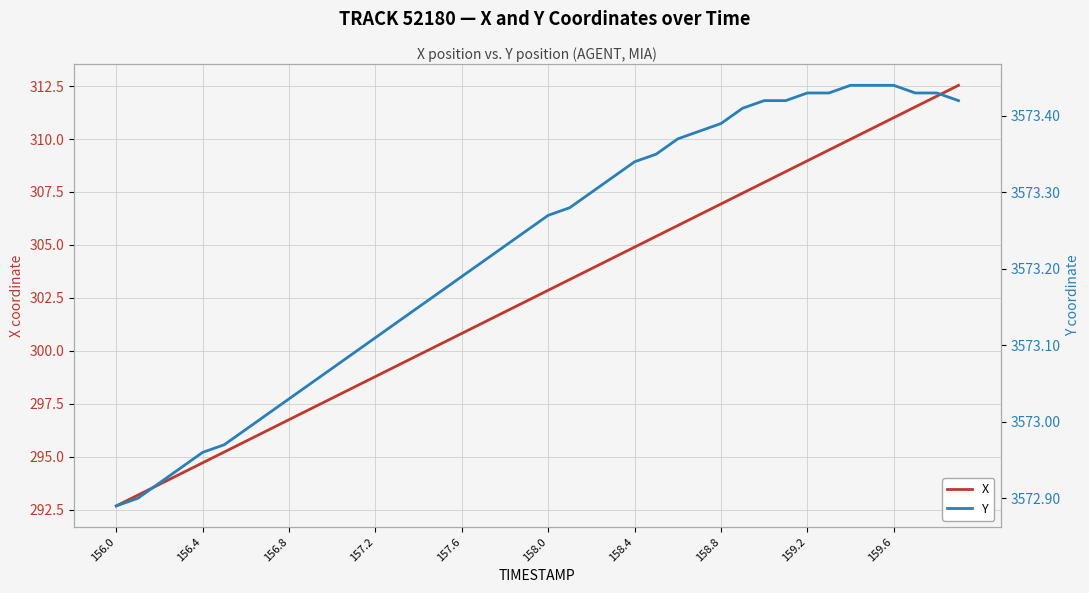

What is the maximum value for X?

312.5